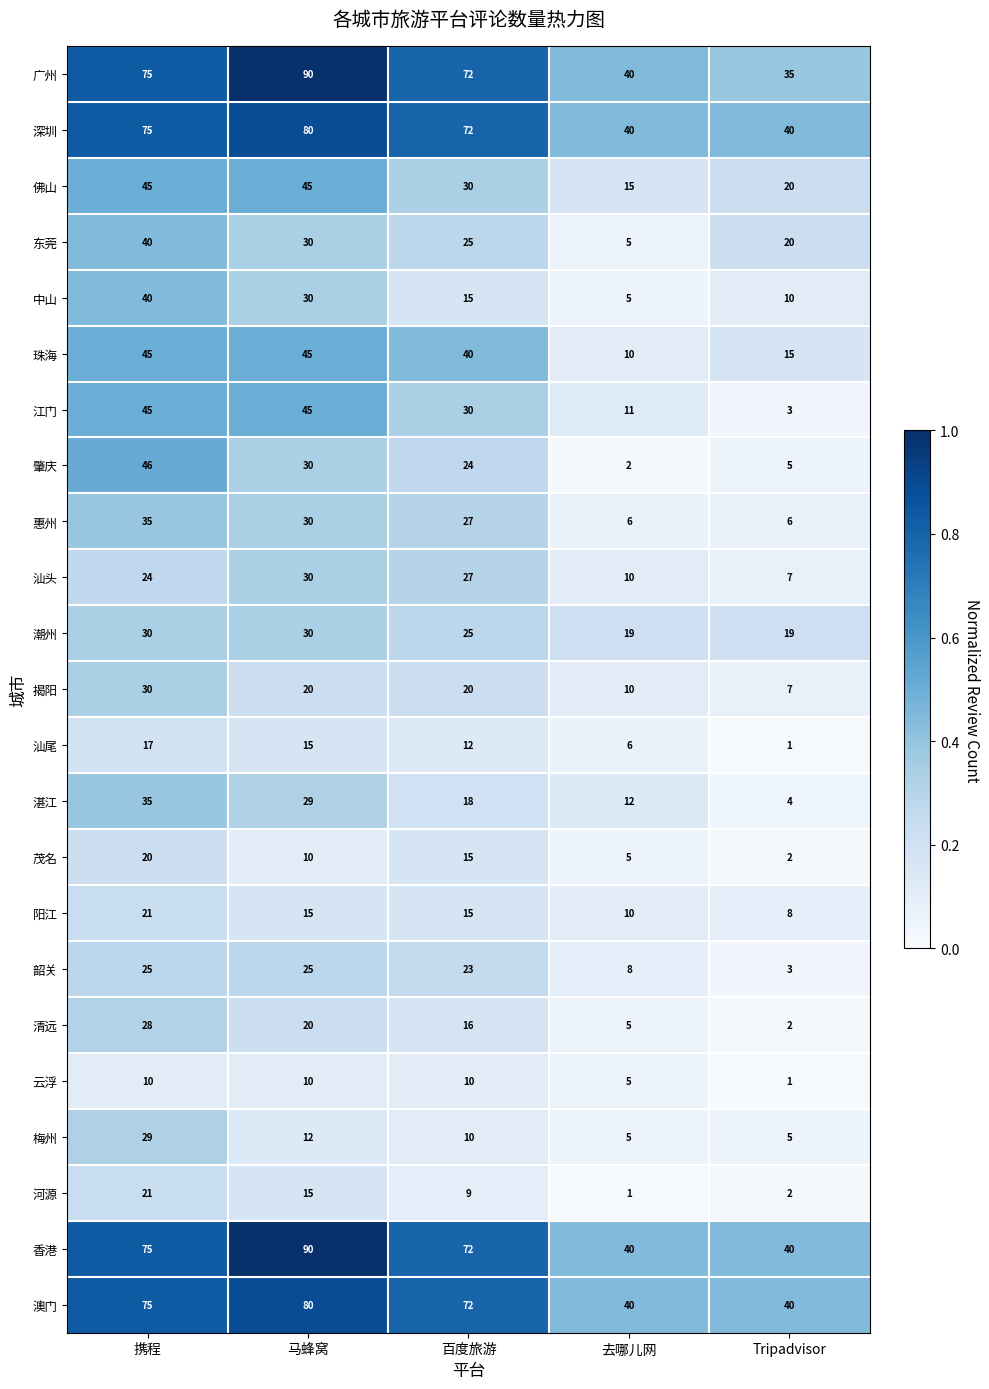

At which label does 韶关 reach its minimum?

Tripadvisor